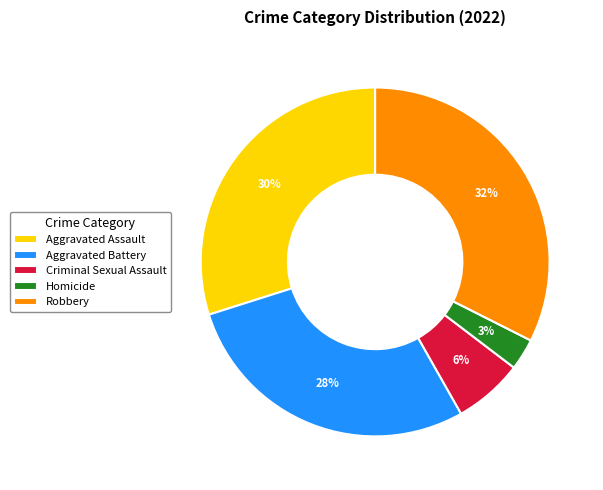

Does Aggravated Assault account for over 50% of the chart?

No